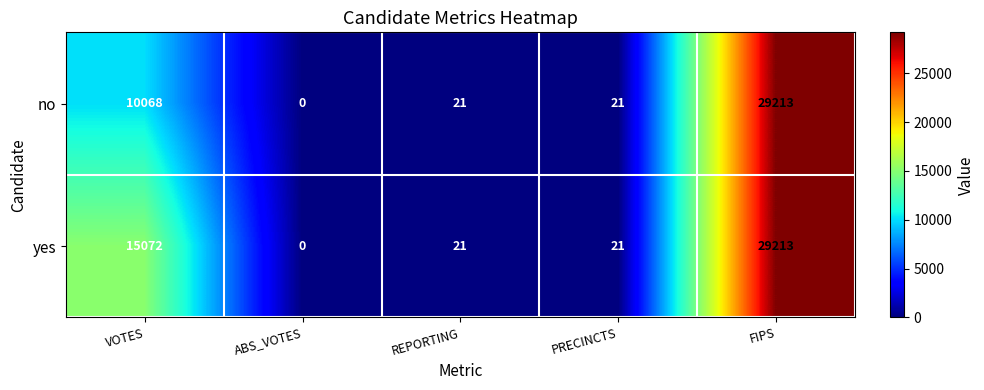

List the series in order of their overall mean, highest first.

yes, no